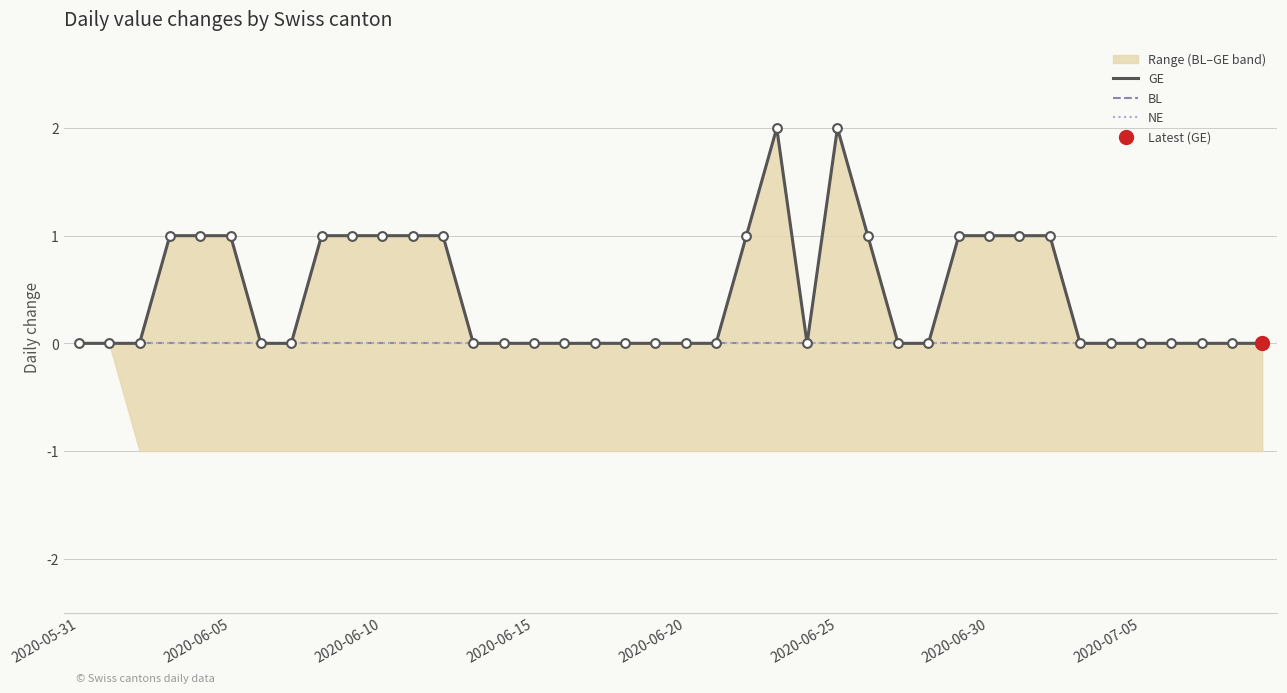

At which category is the sum across all series the highest?

23